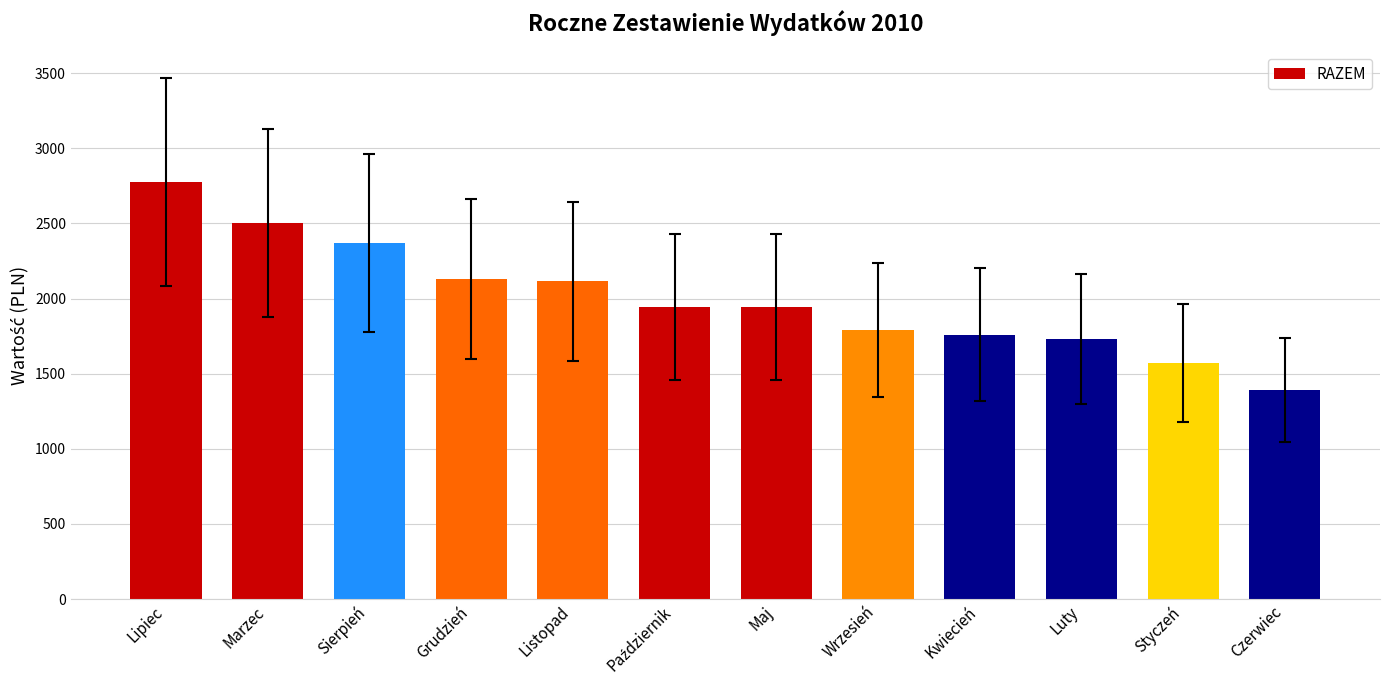

What is the change in value from Marzec to Kwiecień?

-745